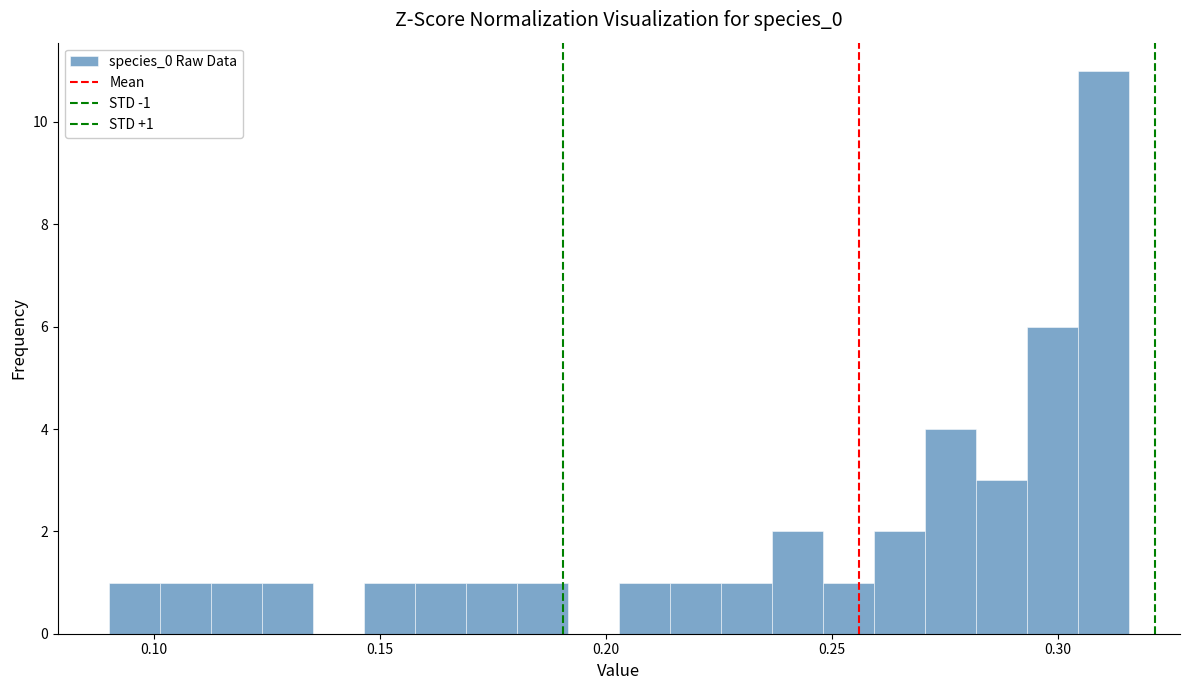

Around what value on the x-axis is the tallest bar? Give the approximate position of its centre, as read against the axis.

0.310